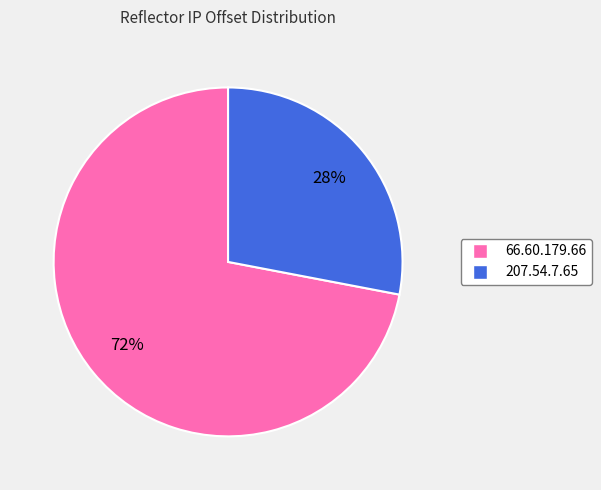

Which category accounts for the majority?

66.60.179.66